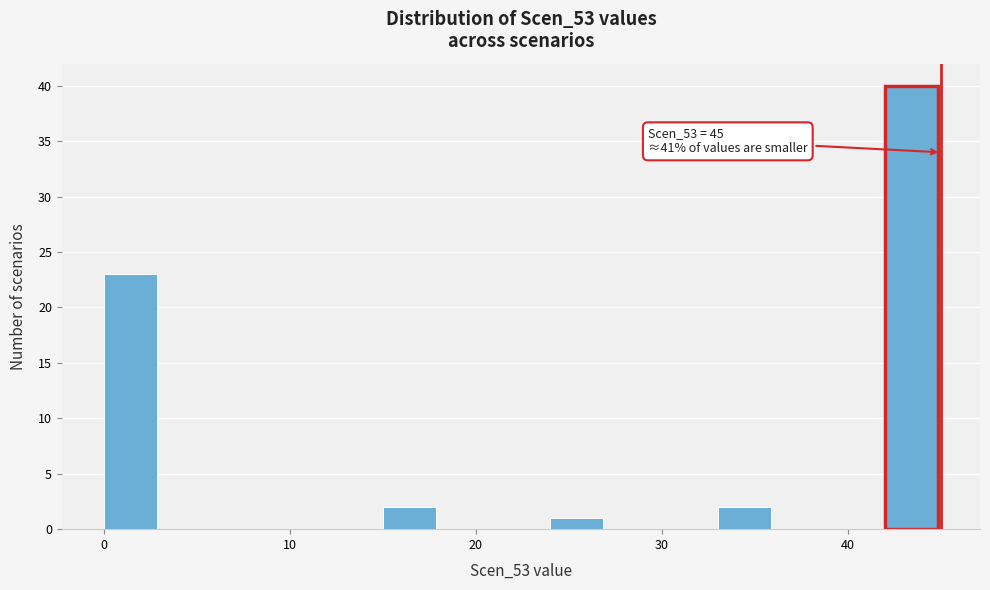

Read against the x-axis, roughly where is the centre of the tallest bar?

43